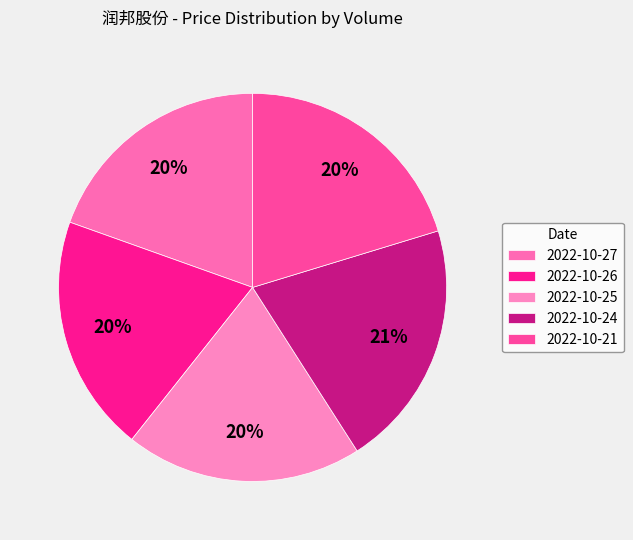

How many slices are in this pie chart?

5